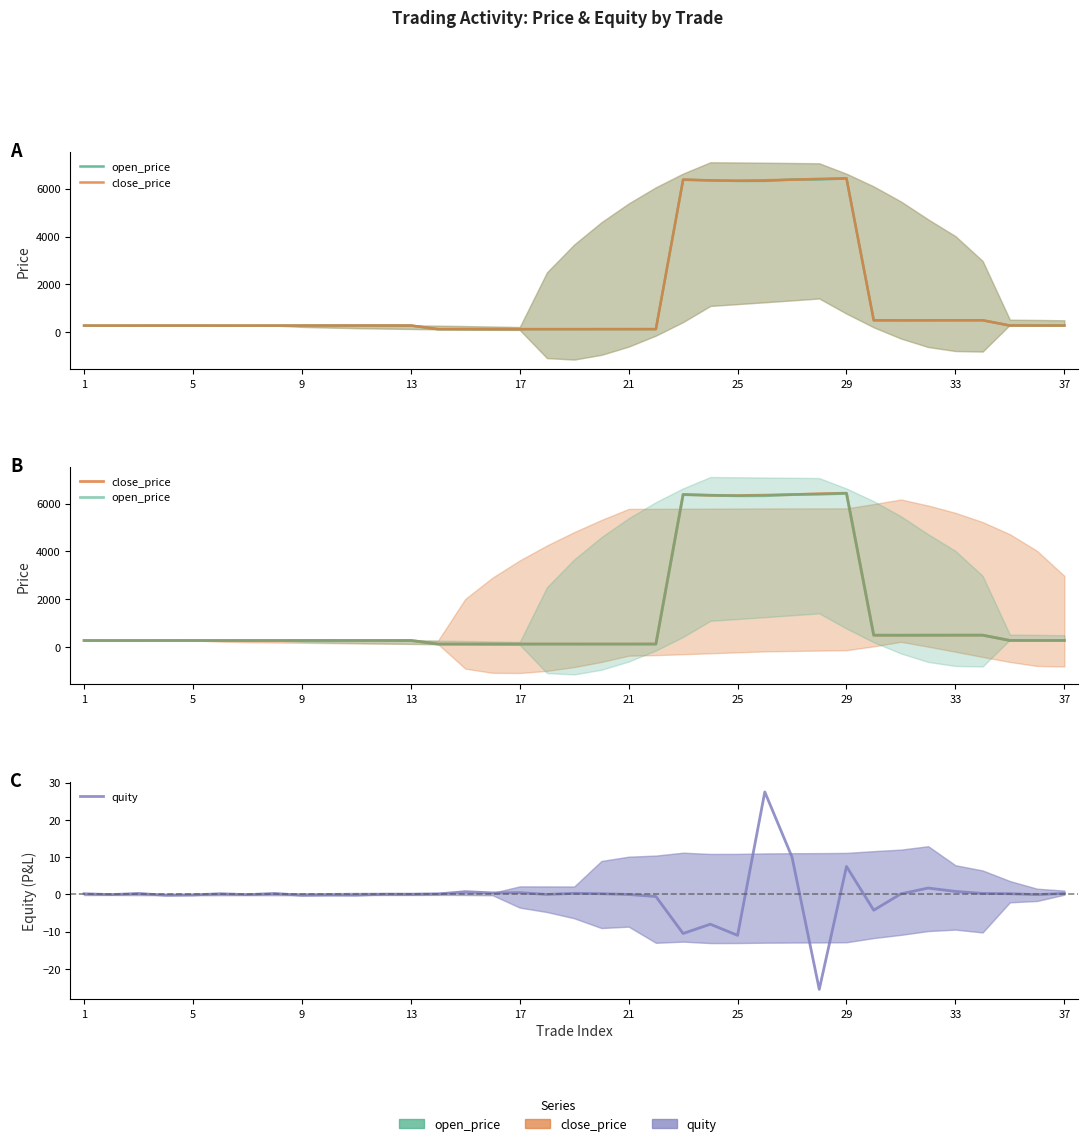

In quity, how many points are lower than both neighbors (excluding endpoints)?

13